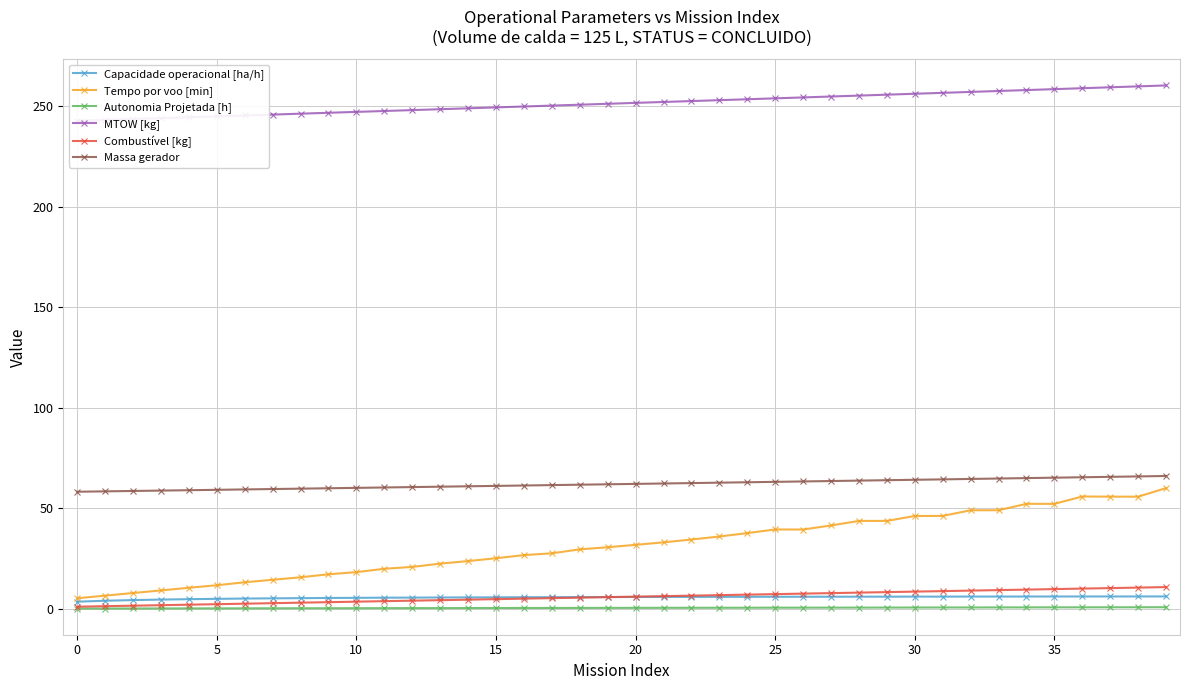

The Tempo por voo [min] series shows 10.2 at 15. True or false?

False